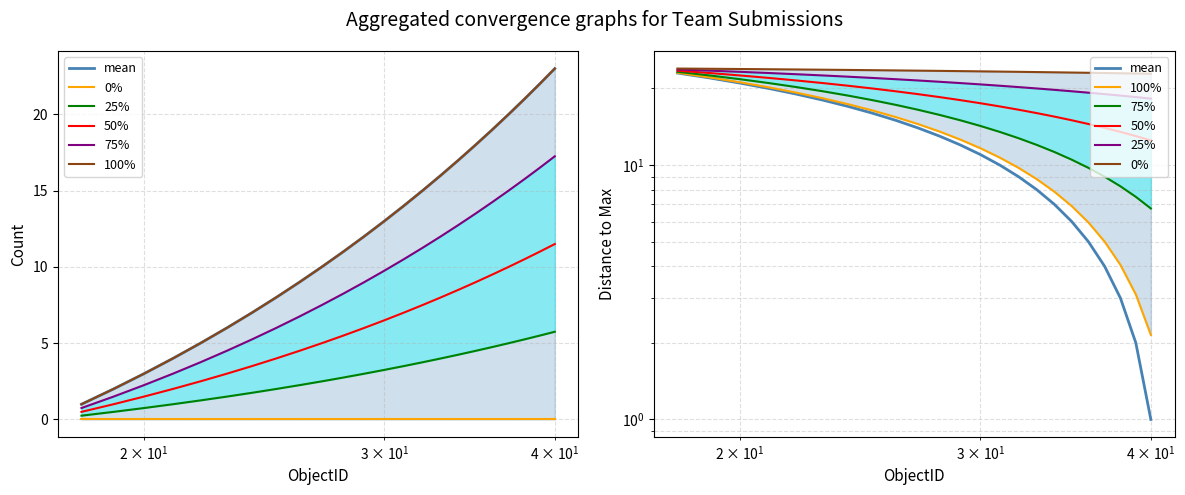

Count the number of categories in the chart.

23